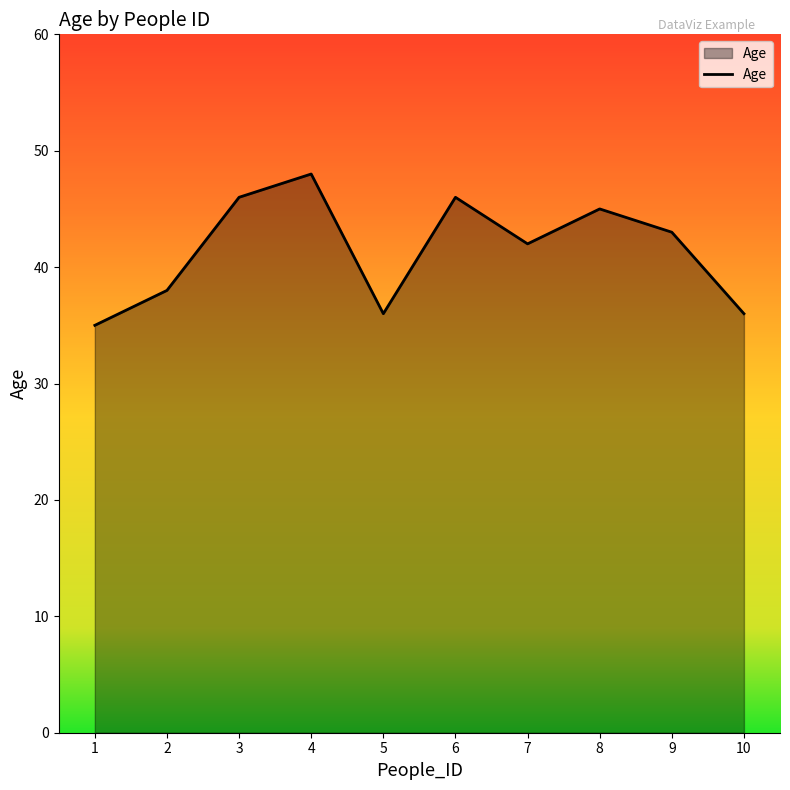

At which category does the chart reach its minimum across all series?

1